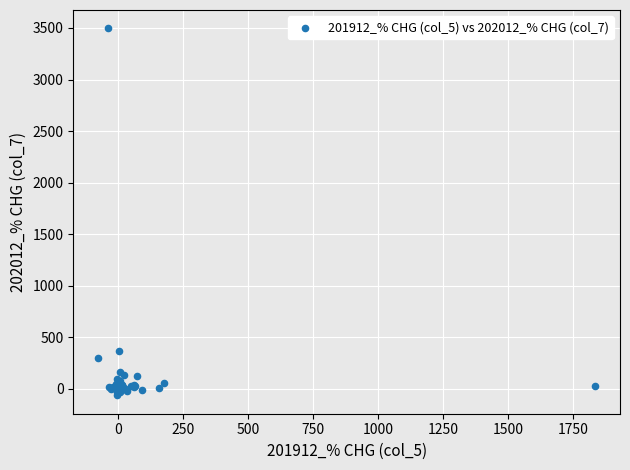

What Y value in the scatter plot is closest to 1715?

361.8